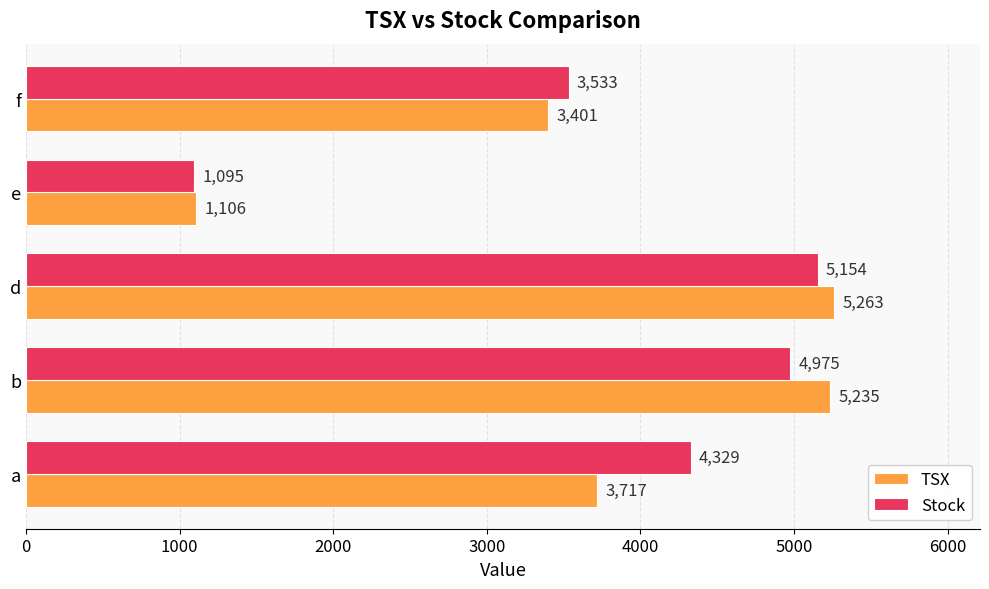

At which category does the chart reach its peak across all series?

d